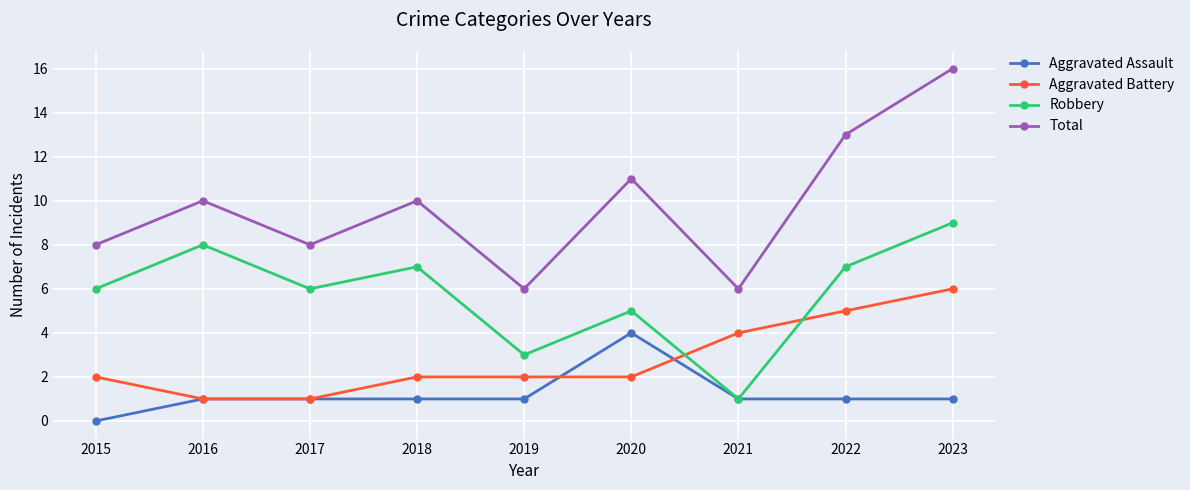

True or false: Total and Aggravated Assault intersect in this chart.

False